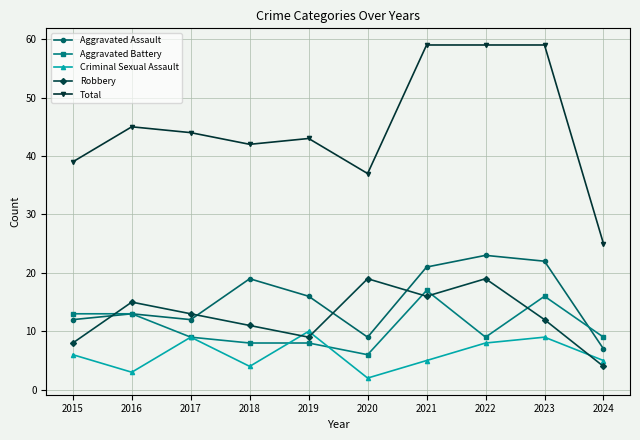

At which label does Aggravated Battery first exceed 9?

2015